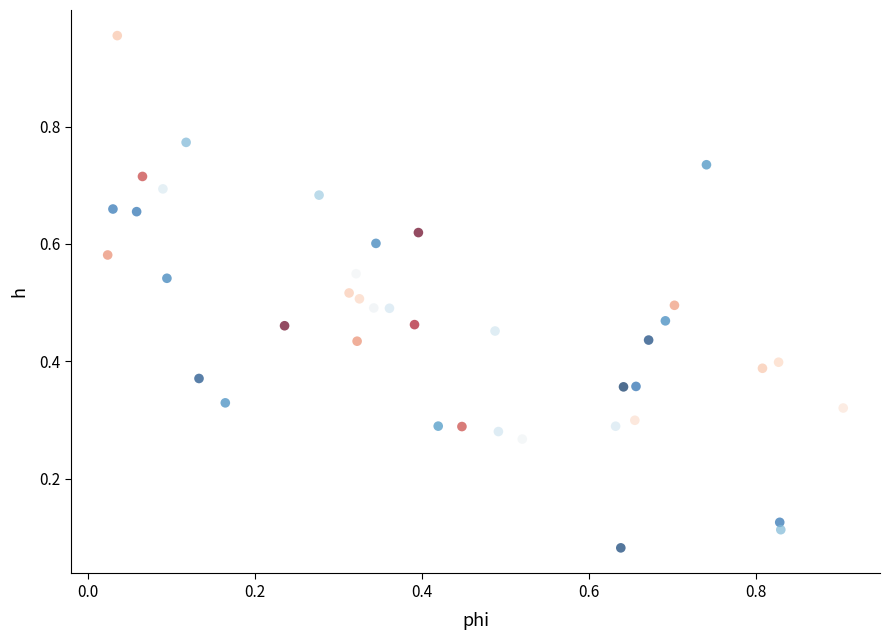

What is the range of X values (max minus min)?

0.9